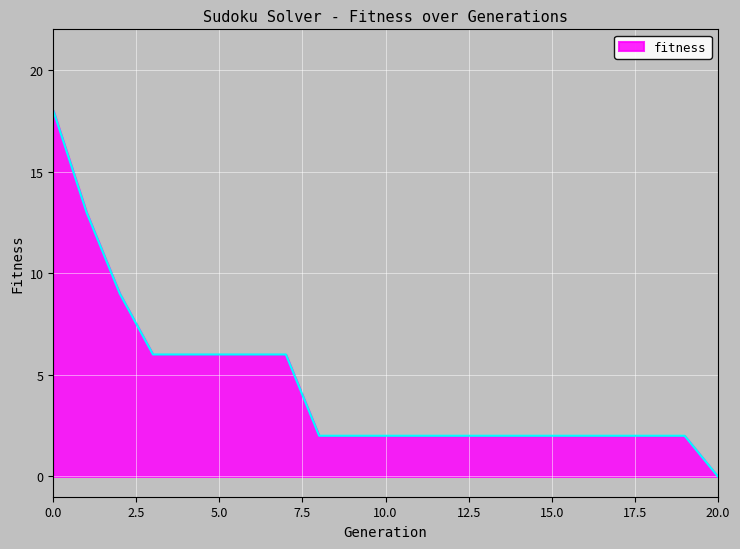

What is the greatest value displayed?

18